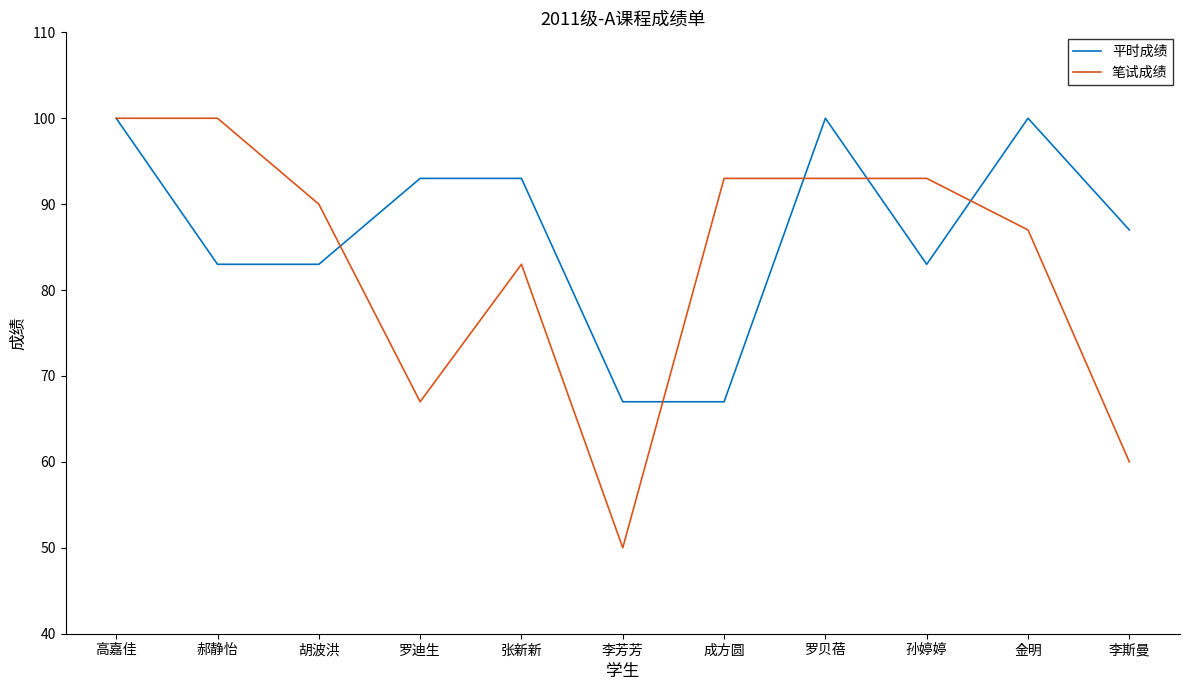

Reading left to right, list all the values displayed in this chart.

平时成绩: 100	83	83	93	93	67	67	100	83	100	87
笔试成绩: 100	100	90	67	83	50	93	93	93	87	60